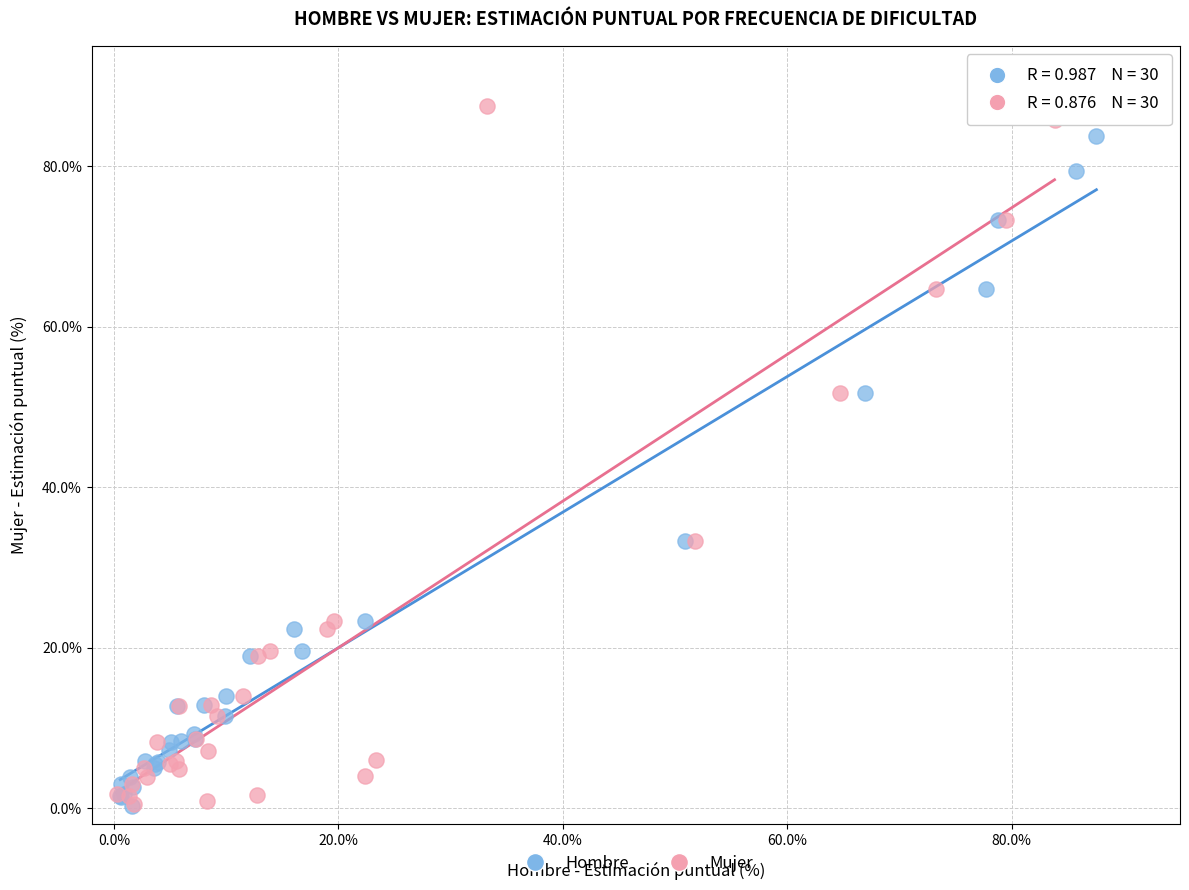

Which series has the largest Y range (max minus min)?

Mujer